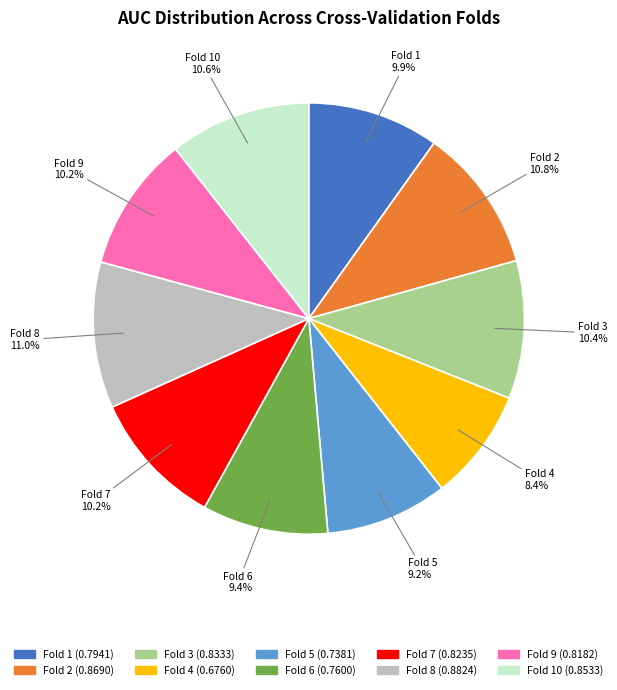

Does any single category account for the majority?

No